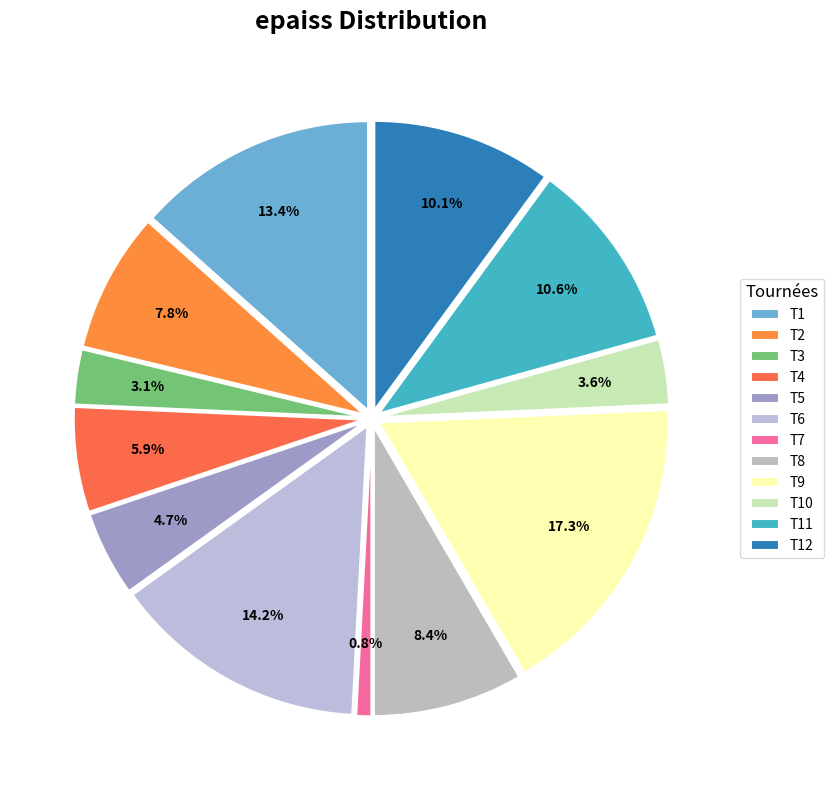

How many segments does this pie chart have?

12